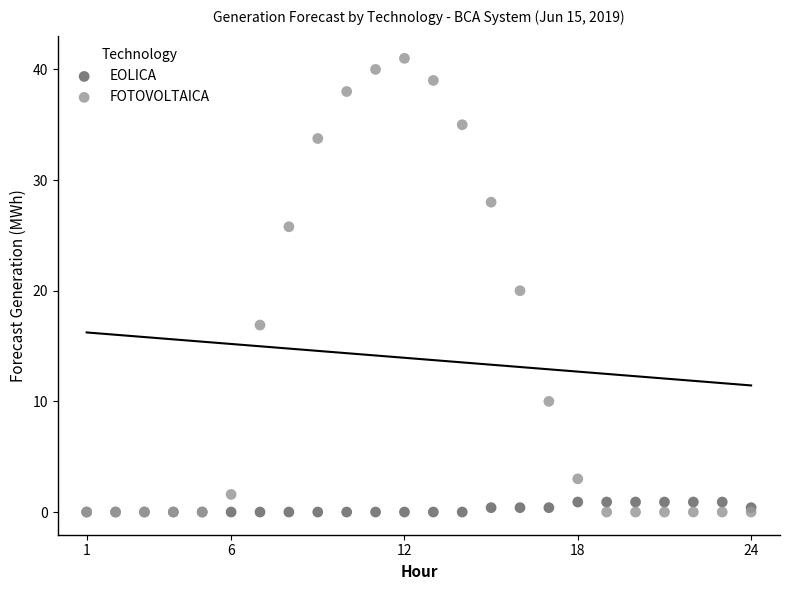

What are all the series names shown in the legend?

EOLICA, FOTOVOLTAICA